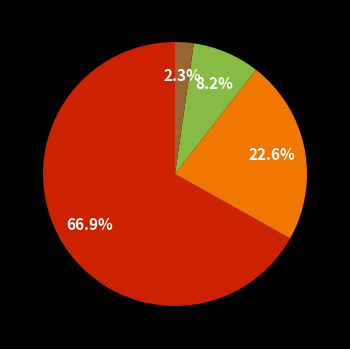

Does any single category account for the majority?

Yes